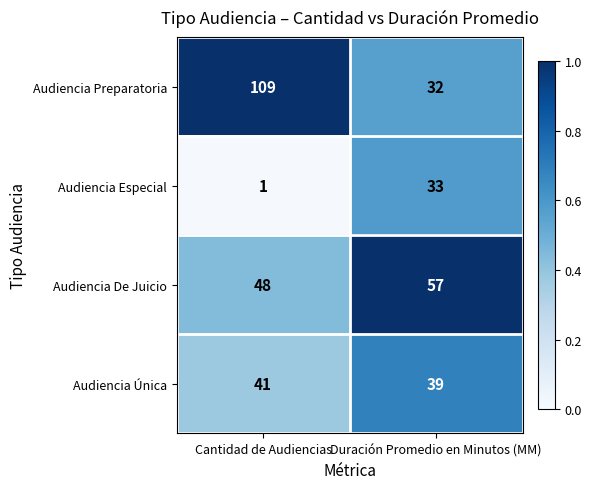

What is the total value across all series at Duración Promedio en Minutos (MM)?

161